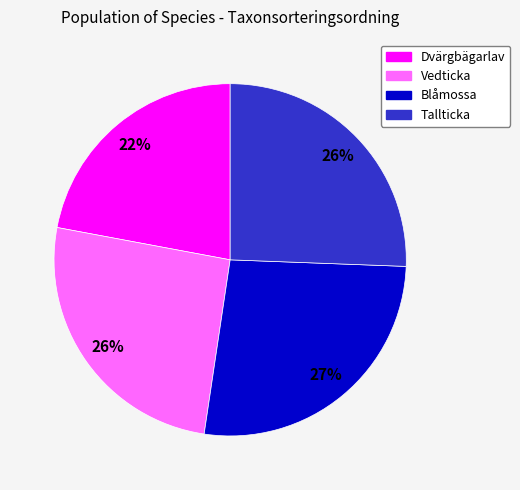

What is the smallest slice in the pie chart?

Dvärgbägarlav